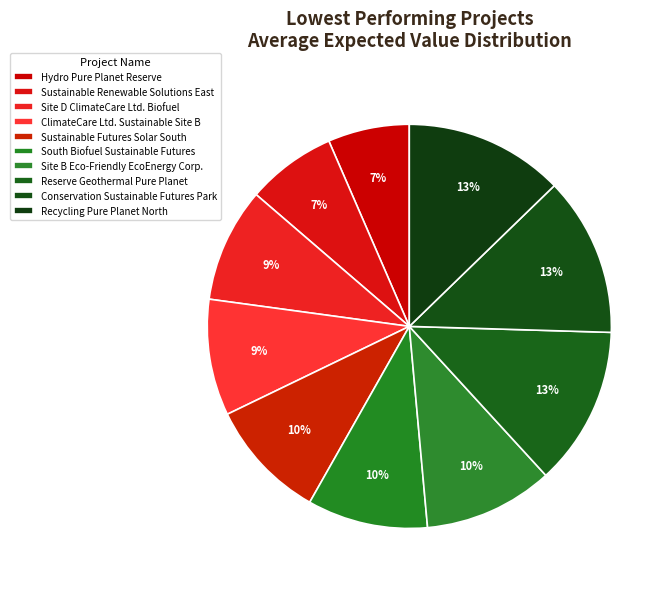

To the nearest percent, what is the average slice percentage?

10%